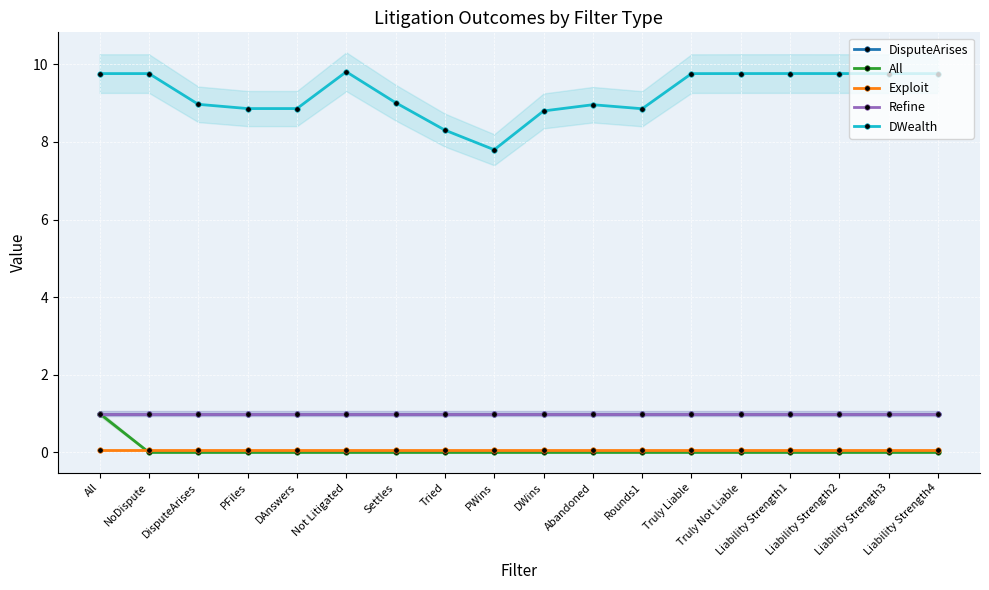

Where does the DWealth series first go above 9?

All